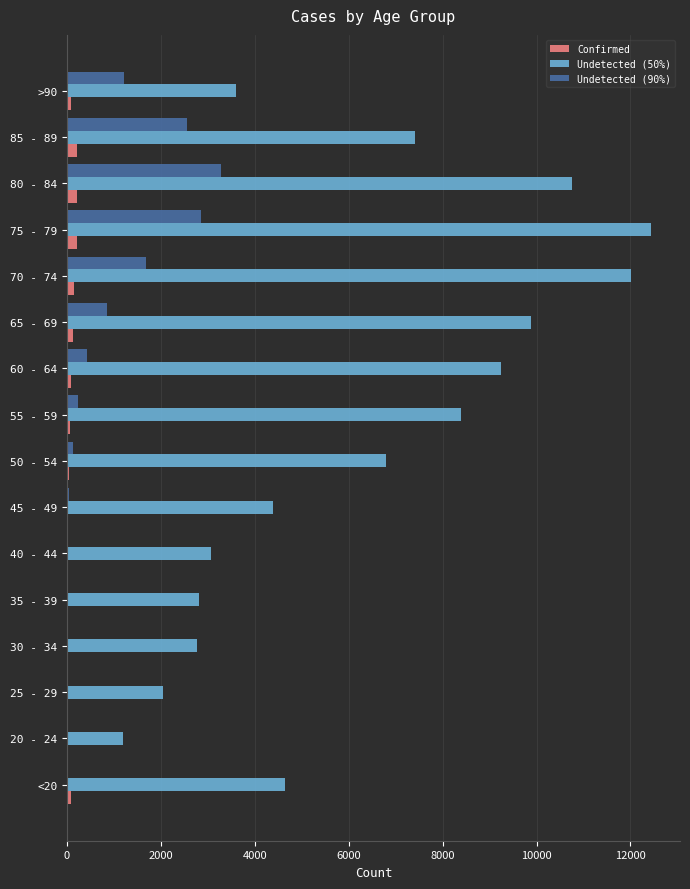

What is the average value of the Undetected (90%) series?

834